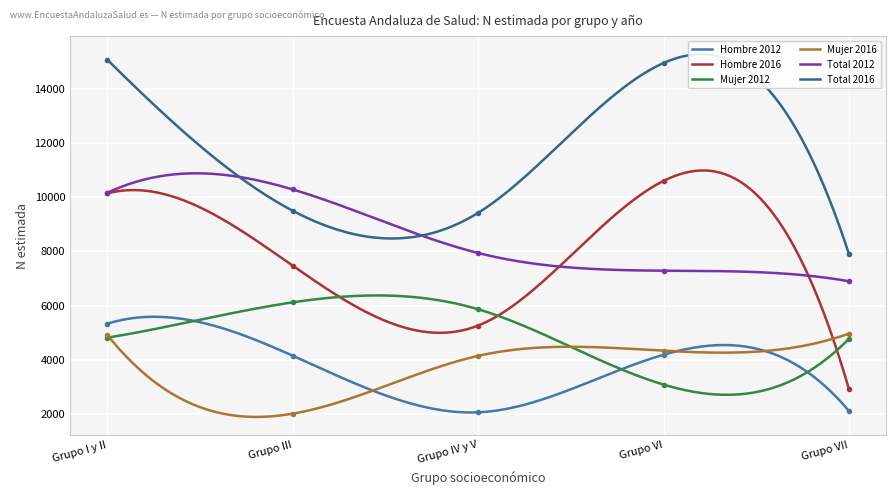

Which series has the largest total across all categories?

Total 2016